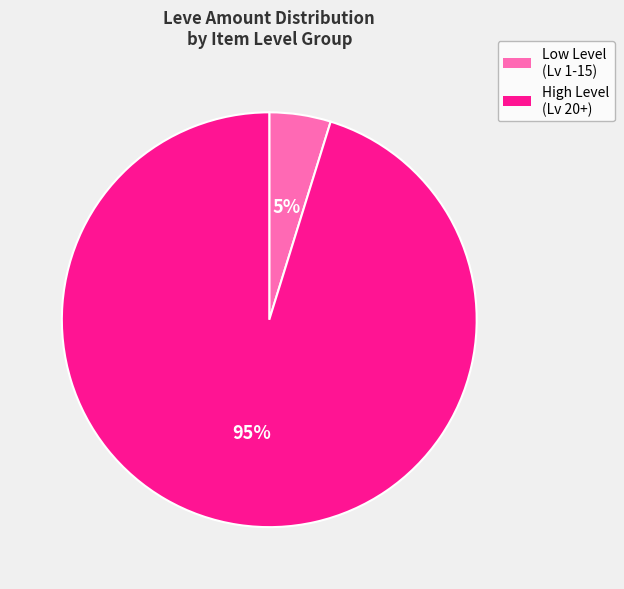

How many segments does this pie chart have?

2